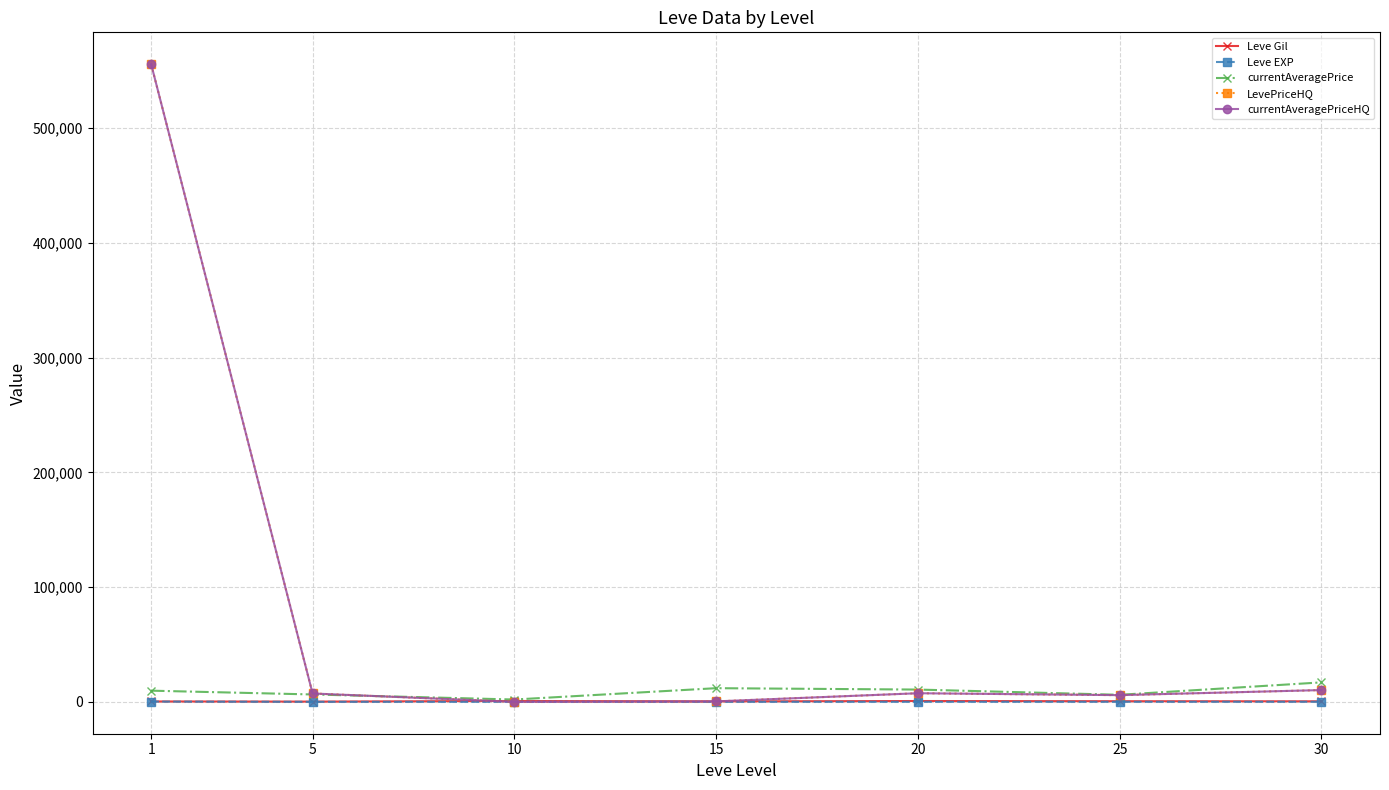

What is the minimum value for currentAveragePrice?

2024.2